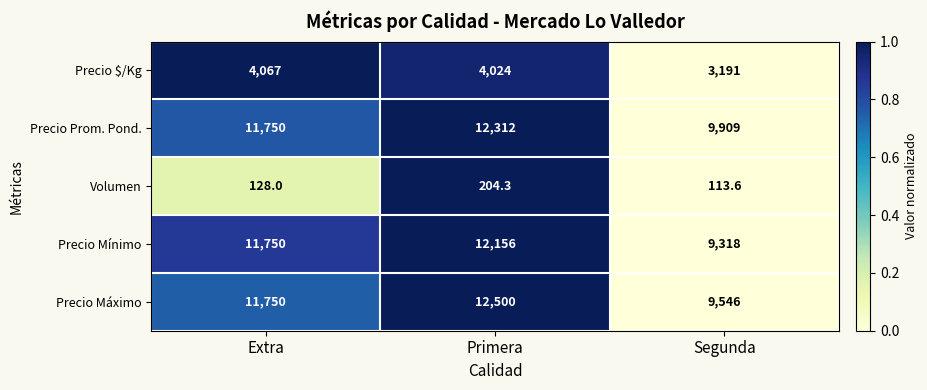

Reading right to left, list all the values displayed in this chart.

Precio $/Kg: Segunda=3191.0	Primera=4024.0	Extra=4067.0
Precio Prom. Pond.: Segunda=9909.0	Primera=12312.0	Extra=11750.0
Volumen: Segunda=113.6	Primera=204.3	Extra=128.0
Precio Mínimo: Segunda=9318.0	Primera=12156.0	Extra=11750.0
Precio Máximo: Segunda=9546.0	Primera=12500.0	Extra=11750.0